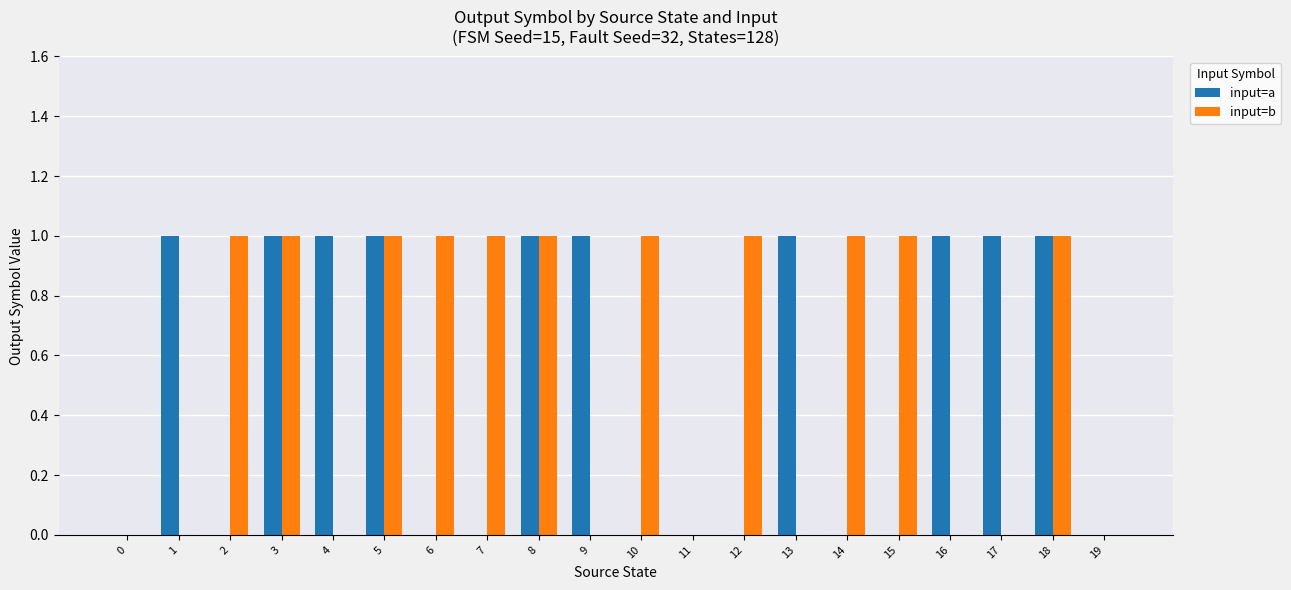

Which series has the largest total across all categories?

input=b